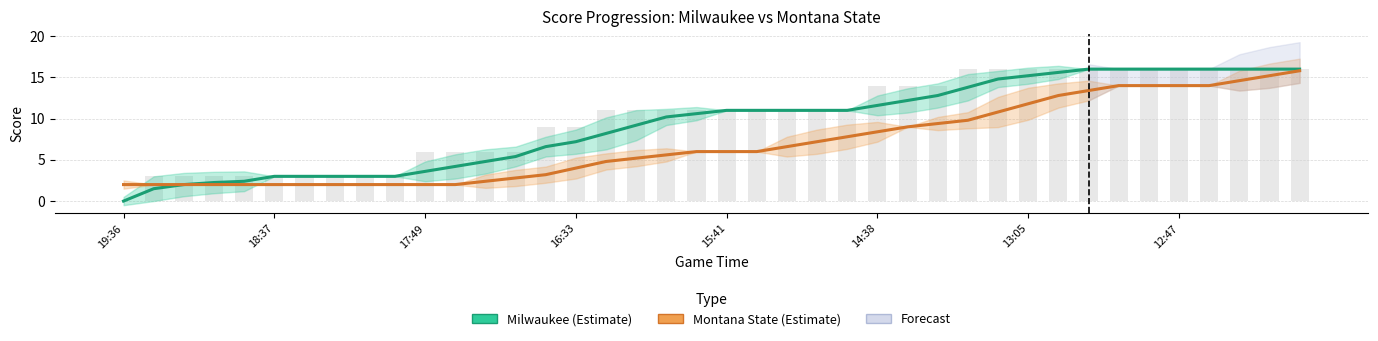

How many values in the Montana State (Estimate) series are below 6?

19